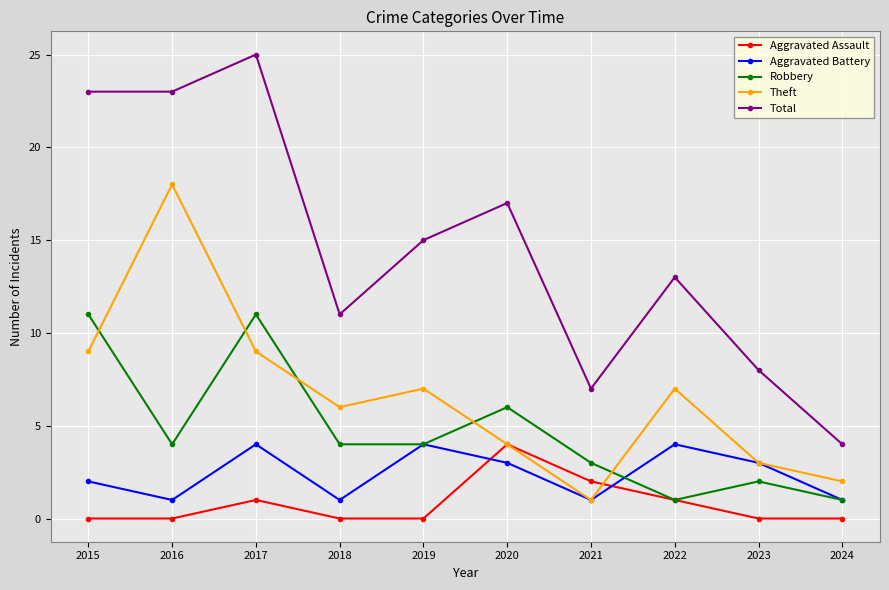

At which category does Theft reach its first local valley?

2018